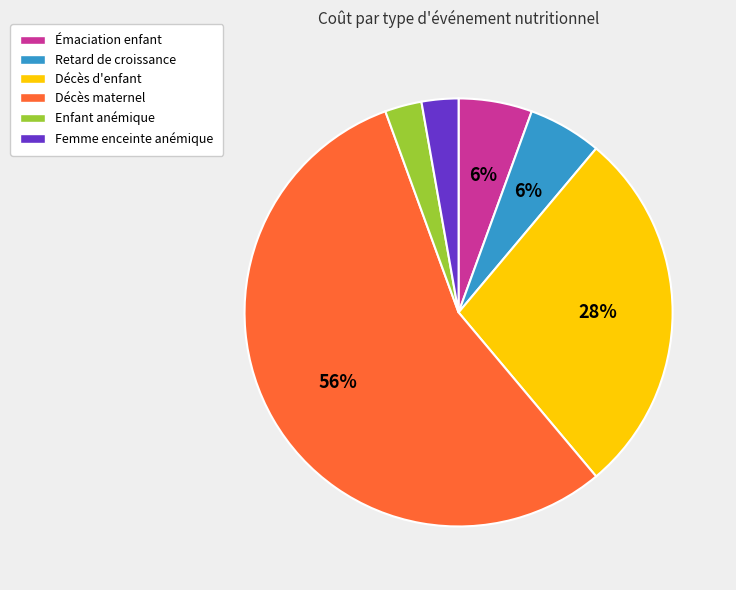

Does any single category account for the majority?

Yes